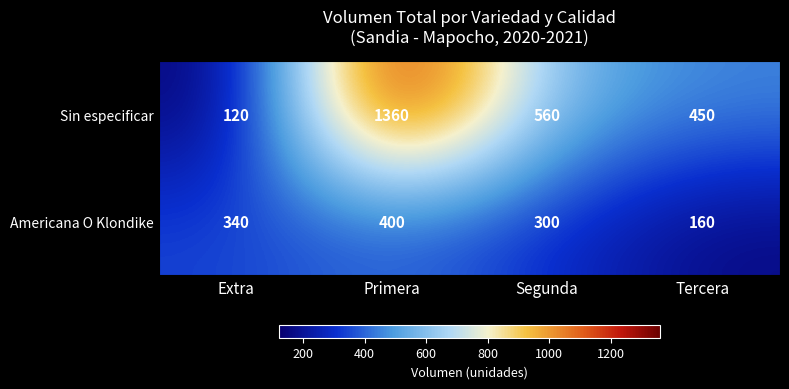

What is the difference between the highest and lowest values at Segunda?

260